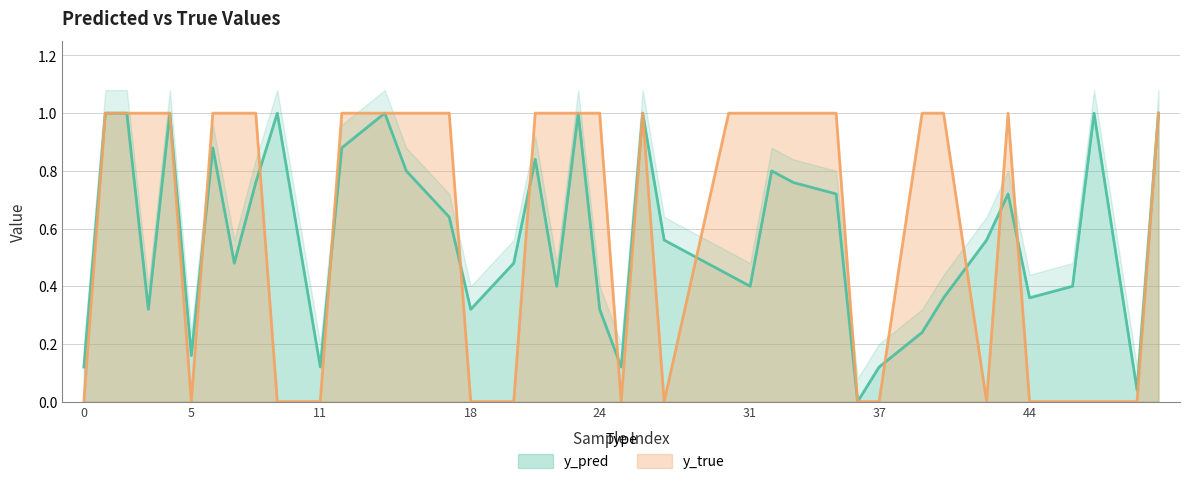

Which series has the largest range (max minus min)?

y_pred